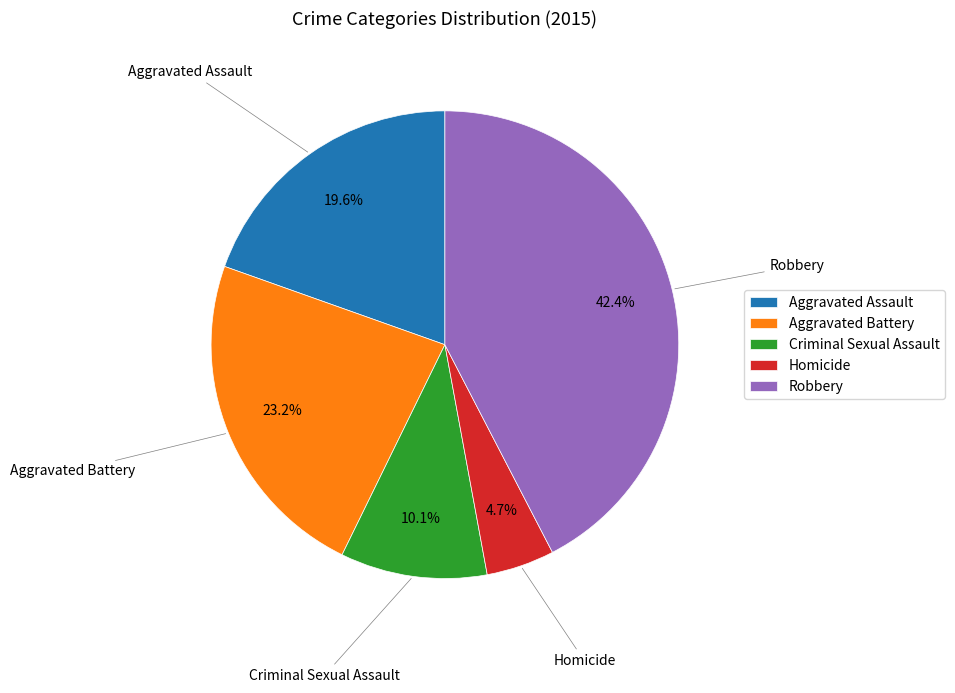

Rank the categories by value from lowest to highest.

Homicide, Criminal Sexual Assault, Aggravated Assault, Aggravated Battery, Robbery